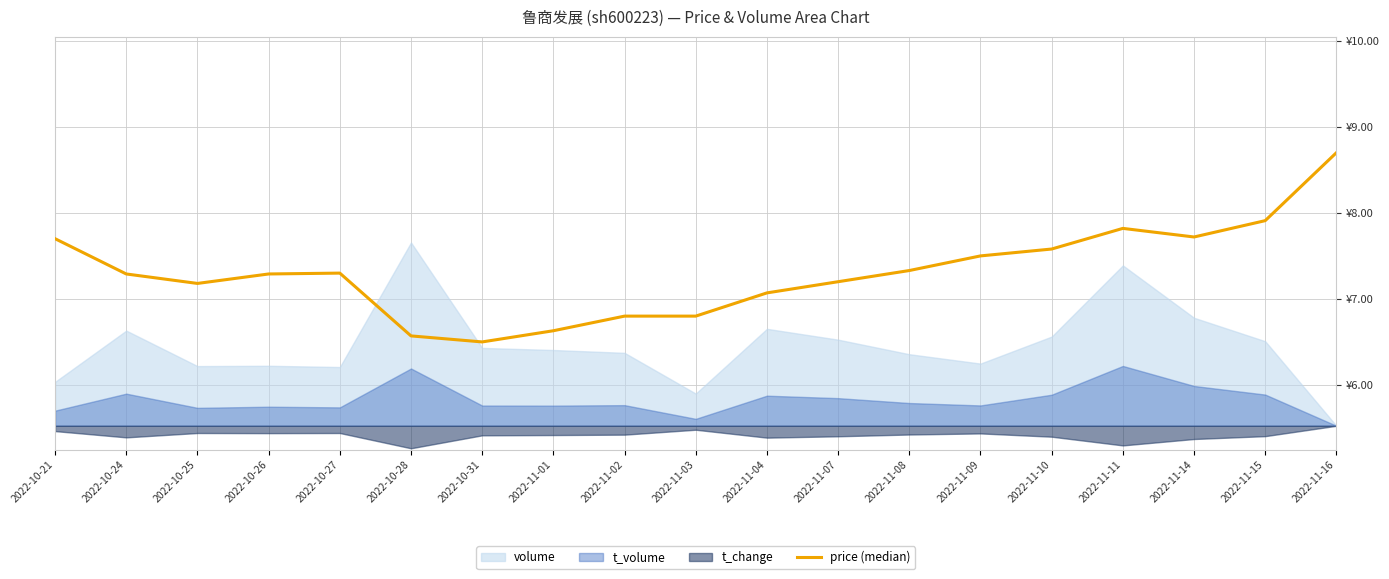

Which category has the lowest value across all series?

2022-10-31